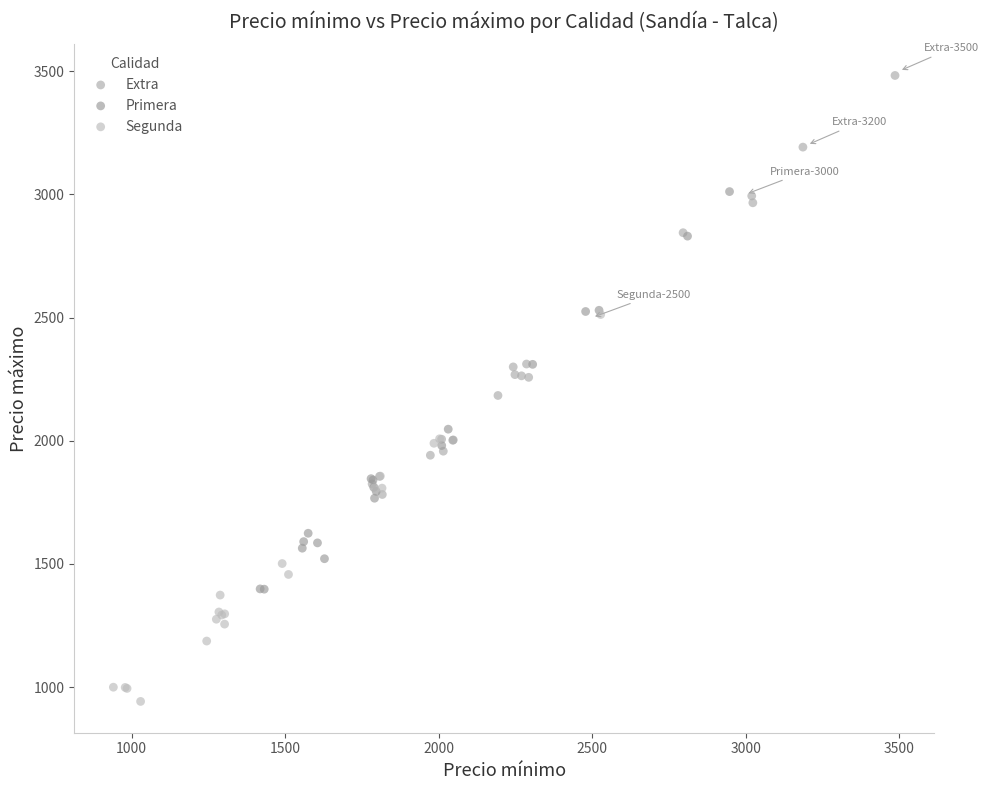

Which series contains the lowest Y value?

Segunda